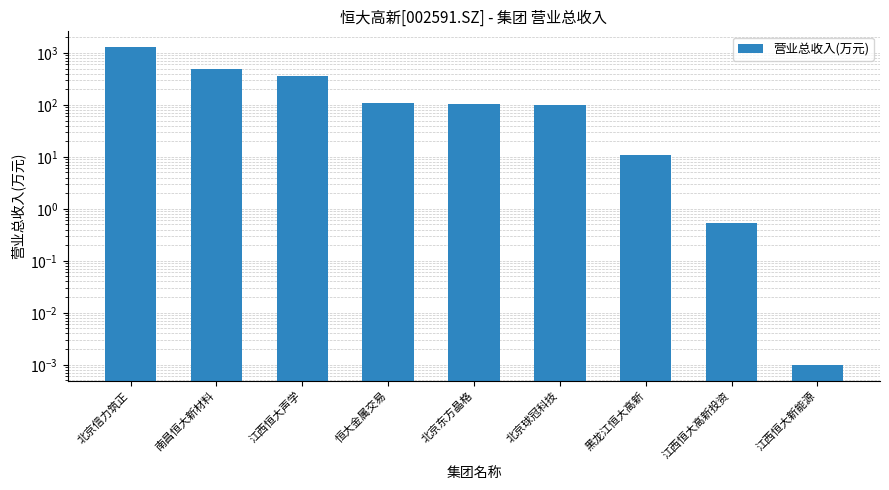

Does the chart contain any negative values?

No